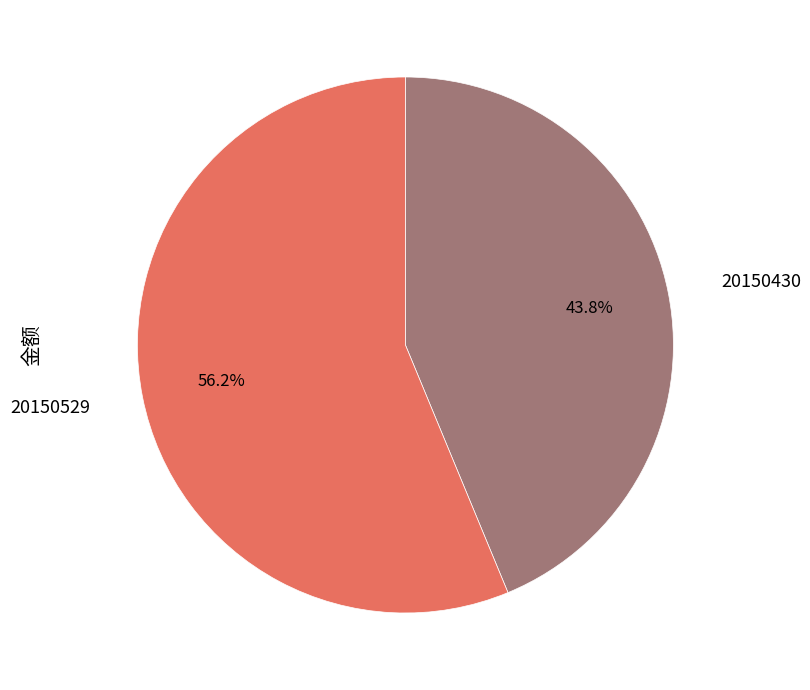

How many slices are in this pie chart?

2